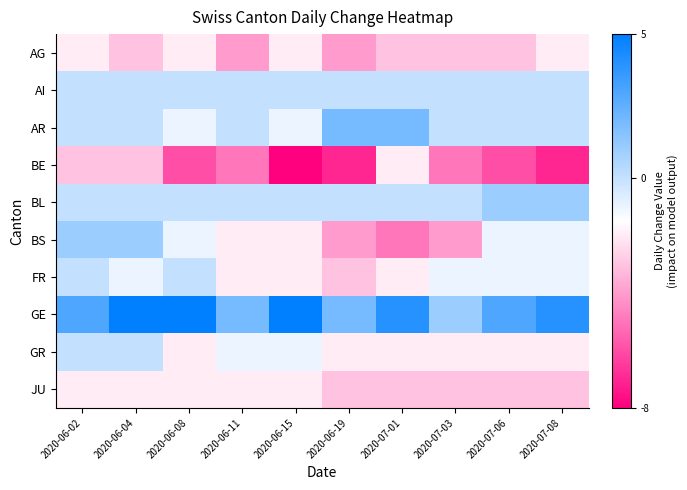

Which series has the widest spread of values?

BE